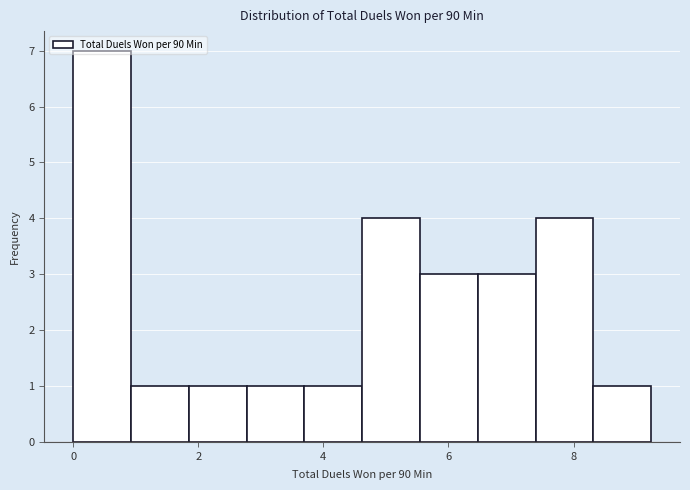

Over which range of the x-axis is the bar tallest?

0.0 to 1.0